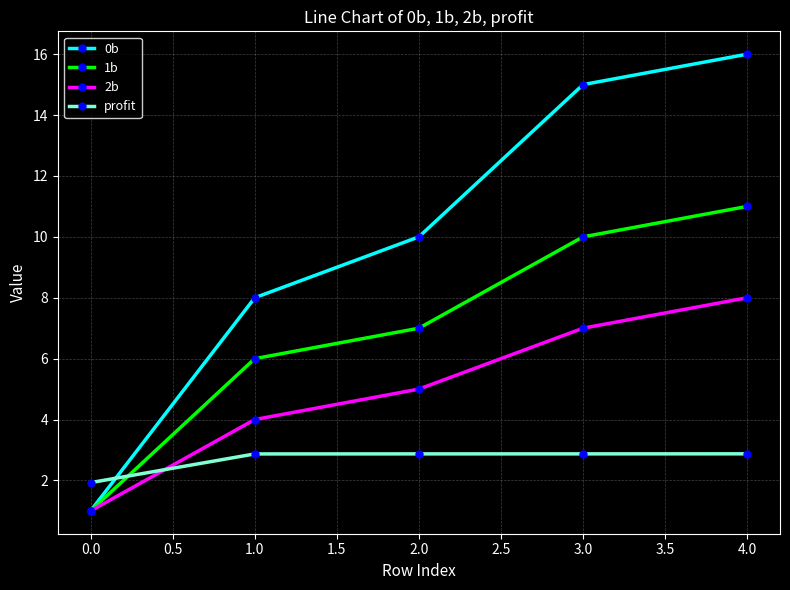

Reading left to right, list all the values displayed in this chart.

0b: 1.0	8.0	10.0	15.0	16.0
1b: 1.0	6.0	7.0	10.0	11.0
2b: 1.0	4.0	5.0	7.0	8.0
profit: 1.9	2.9	2.9	2.9	2.9